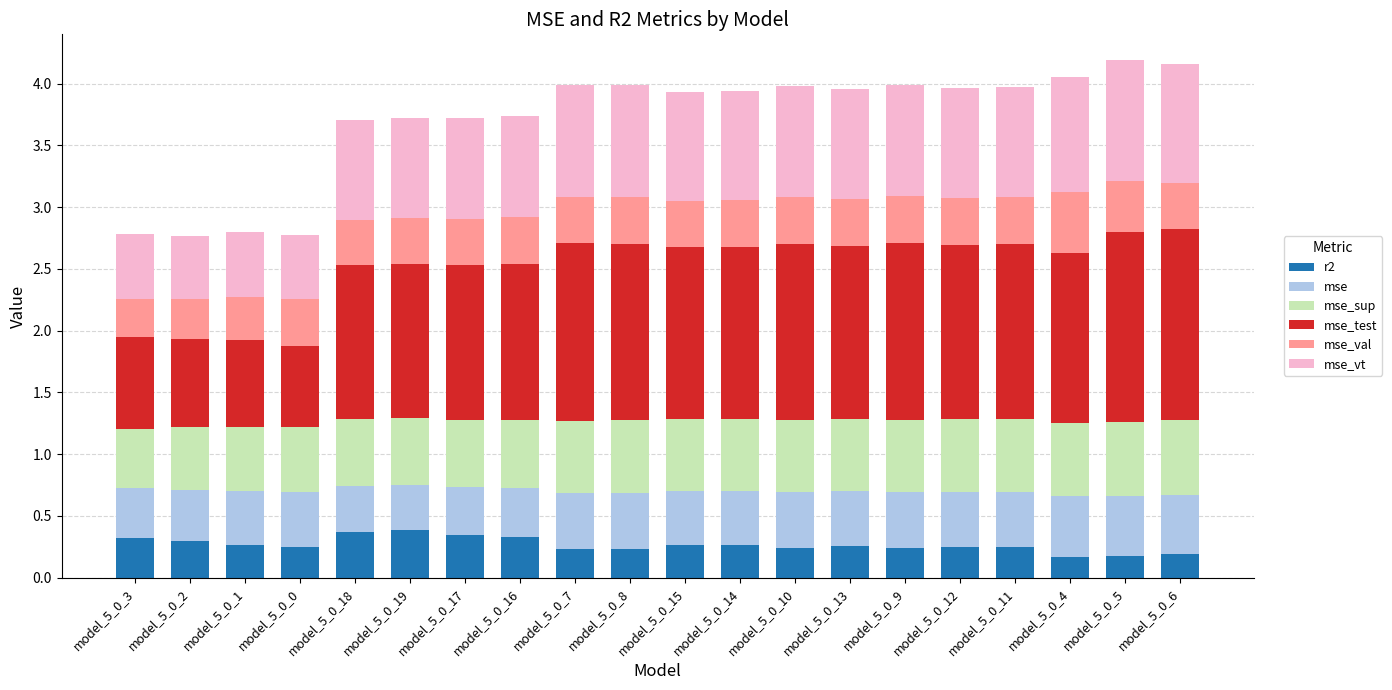

What is the total value across all series at model_5_0_1?

2.8